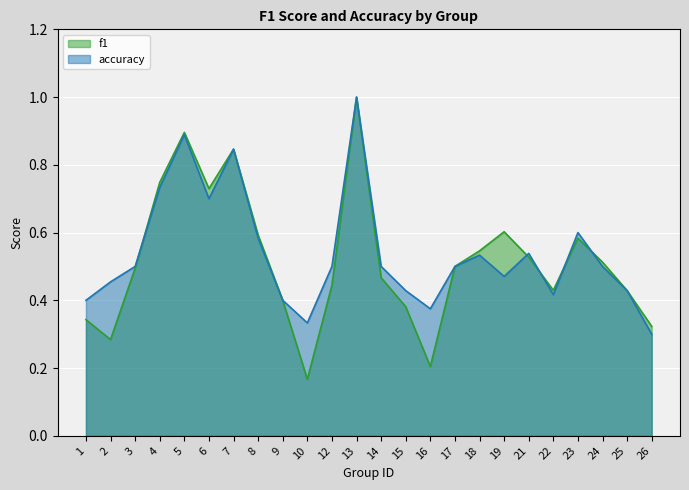

What is the value of the accuracy point at the 3rd from the left?

0.5